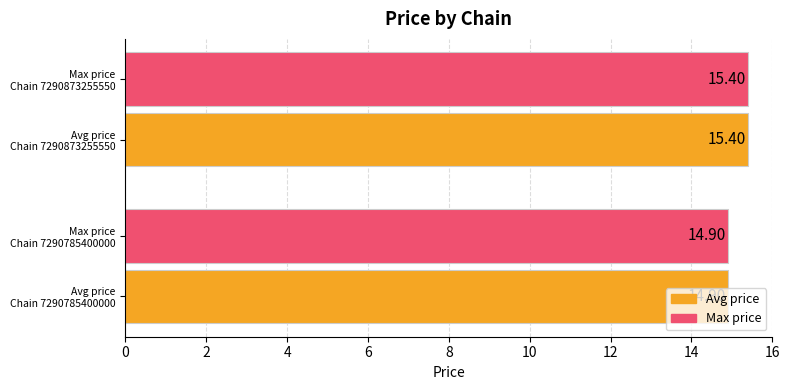

What is the average value of the Max price series?

15.2